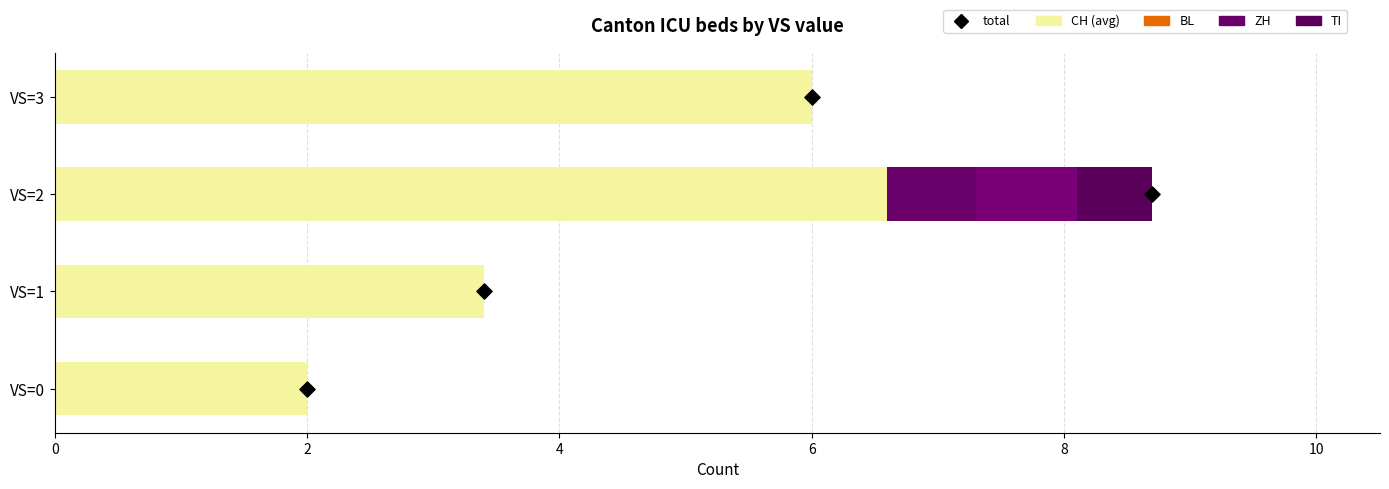

Which series contains the lowest Y value?

ZH